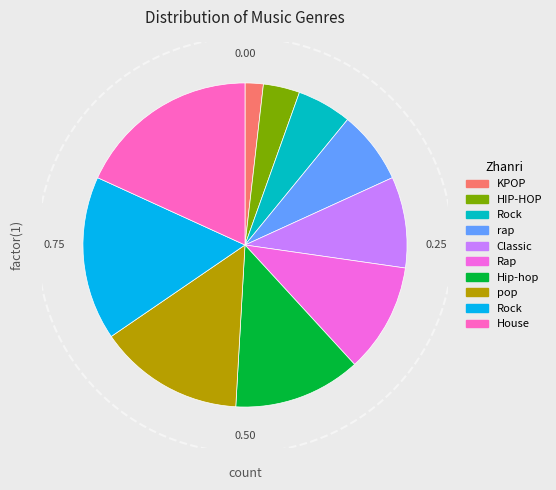

Does any single category account for the majority?

No